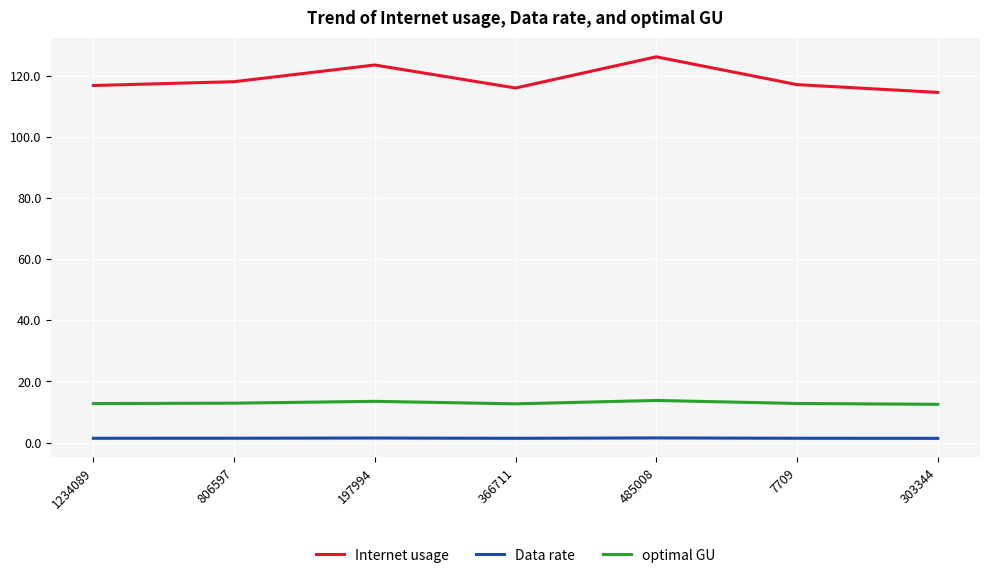

Is the value of Data rate at 1234089 greater than the value of optimal GU at 7709?

No